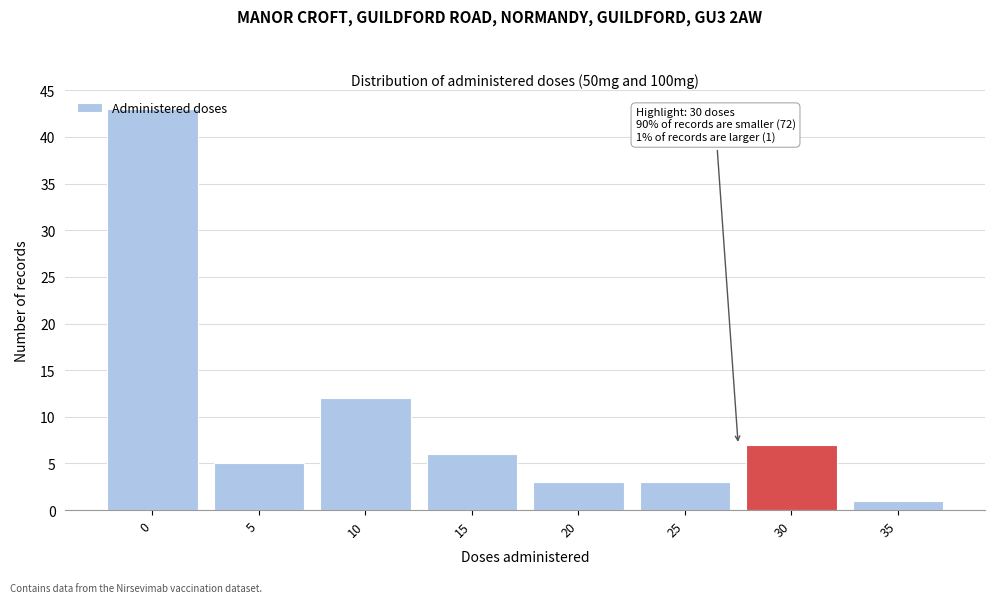

Is it true that the value at 20 is 3?

True